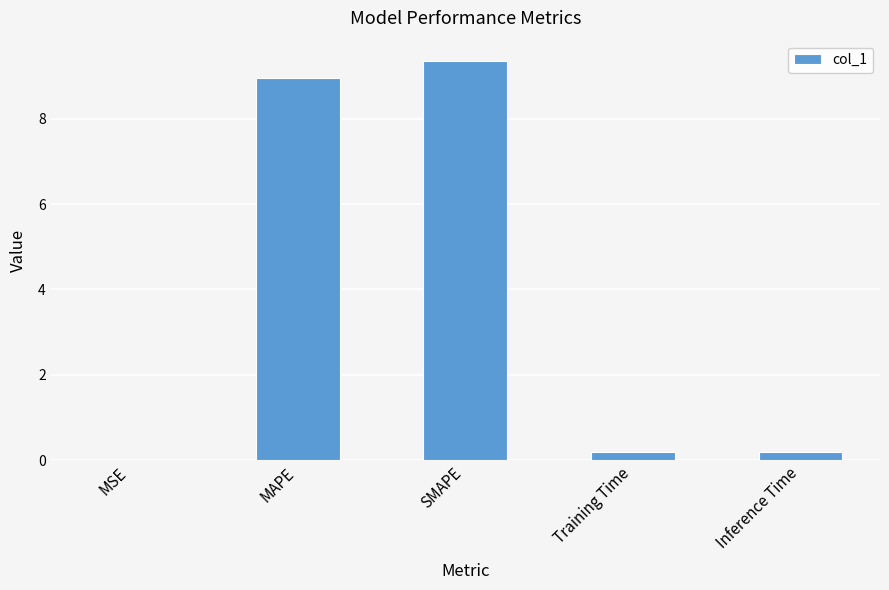

What is the sum of all values?

18.7